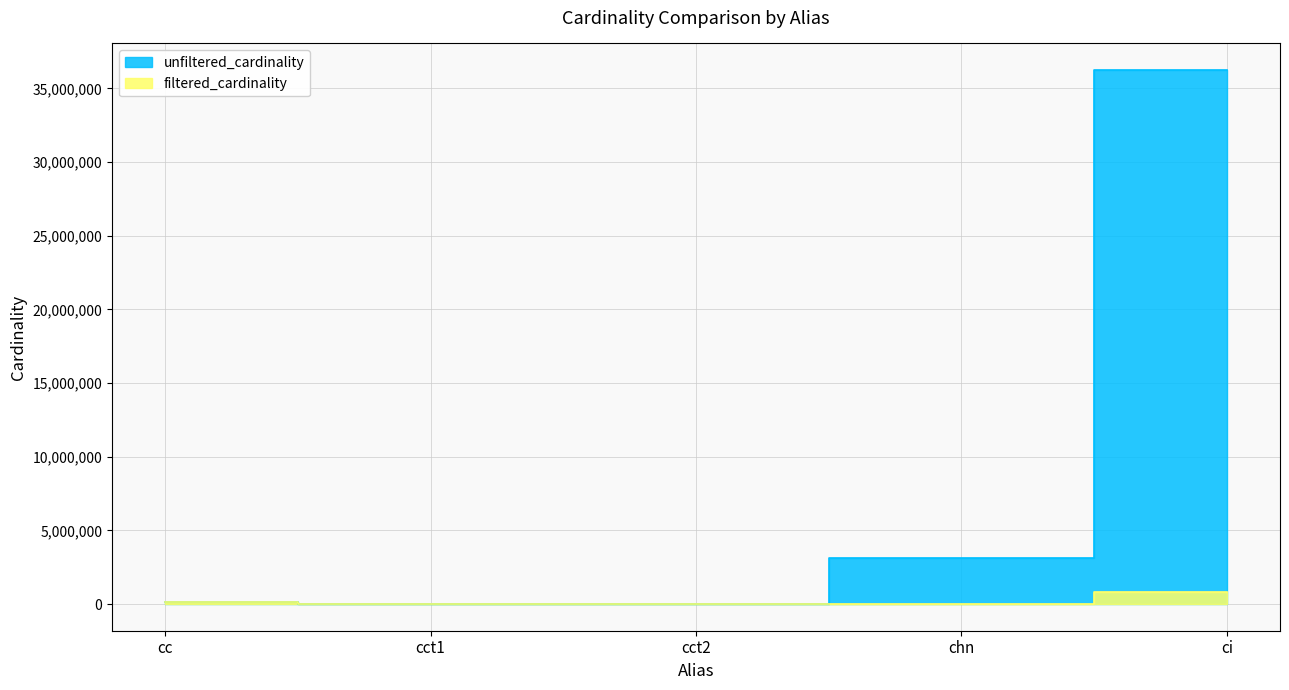

What is the sum of the filtered_cardinality values at chn and cc?

135087